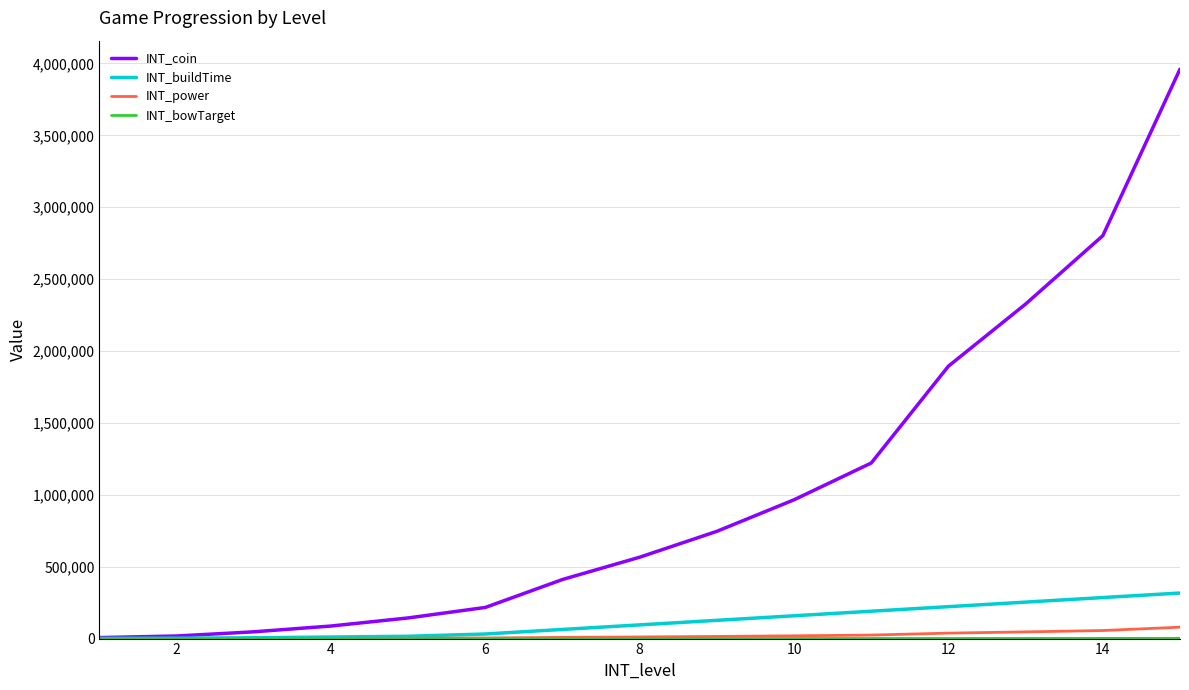

Which series has the largest range (max minus min)?

INT_coin